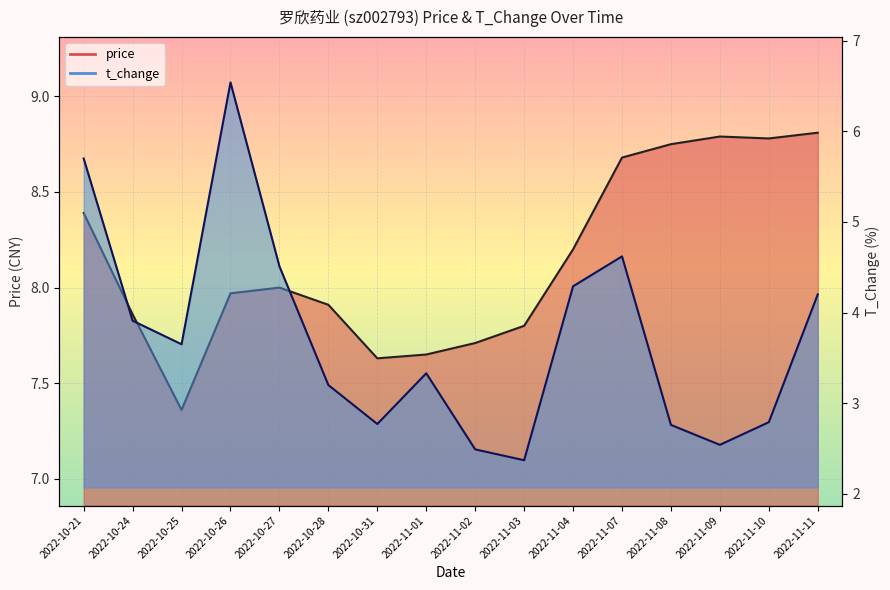

Which series has the largest range (max minus min)?

t_change_line